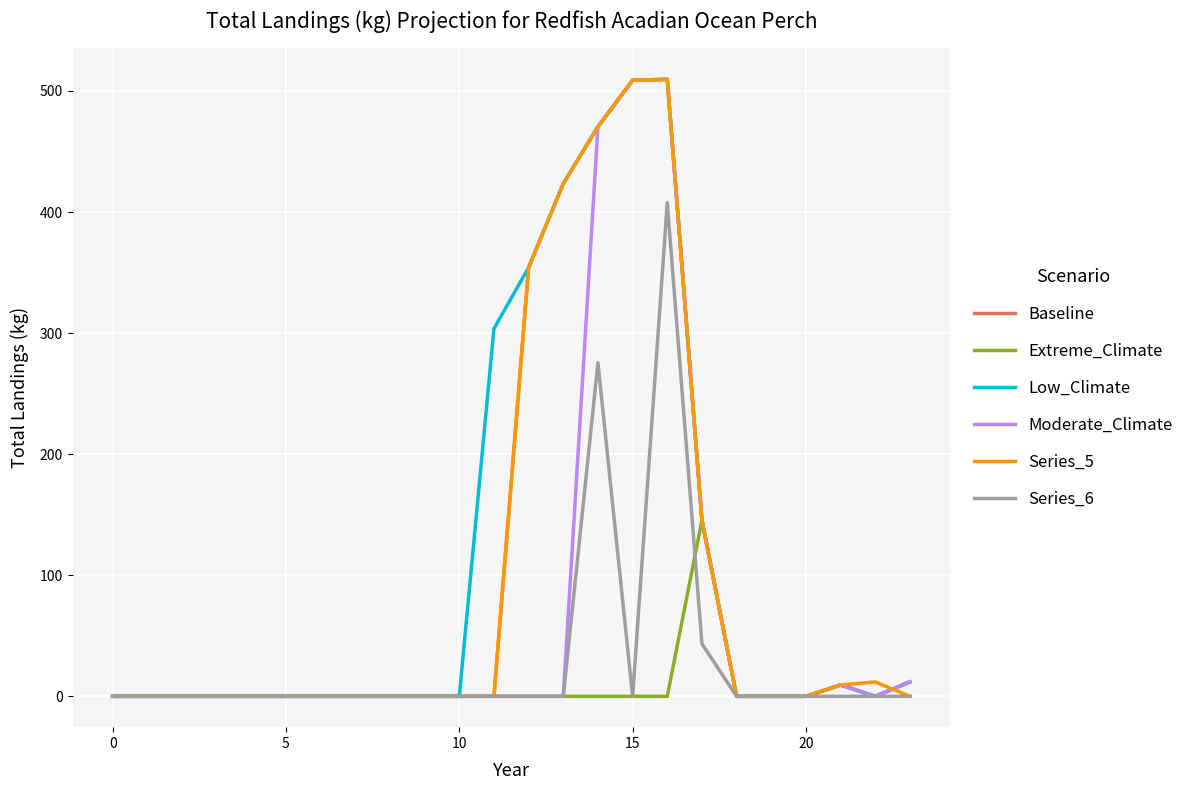

What is the maximum value for Moderate_Climate?

509.6